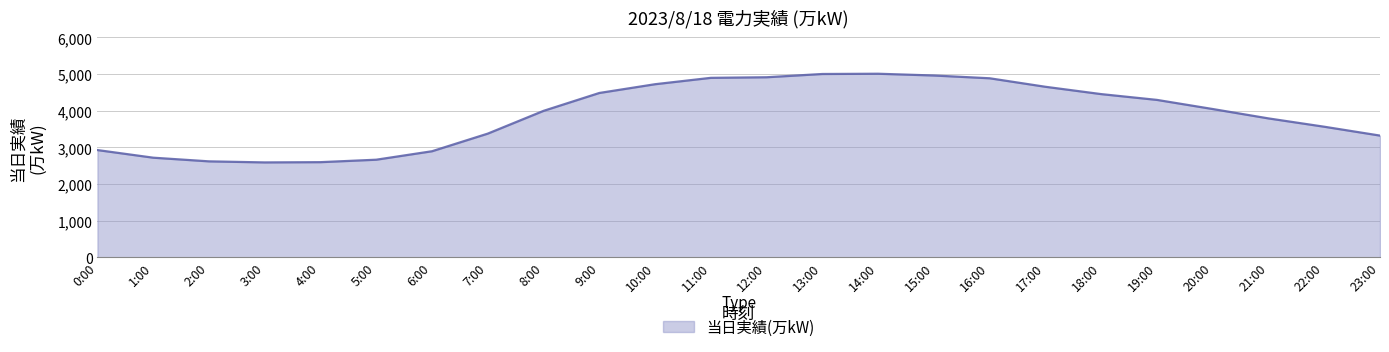

Is it true that the value at 5:00 is 2663?

True